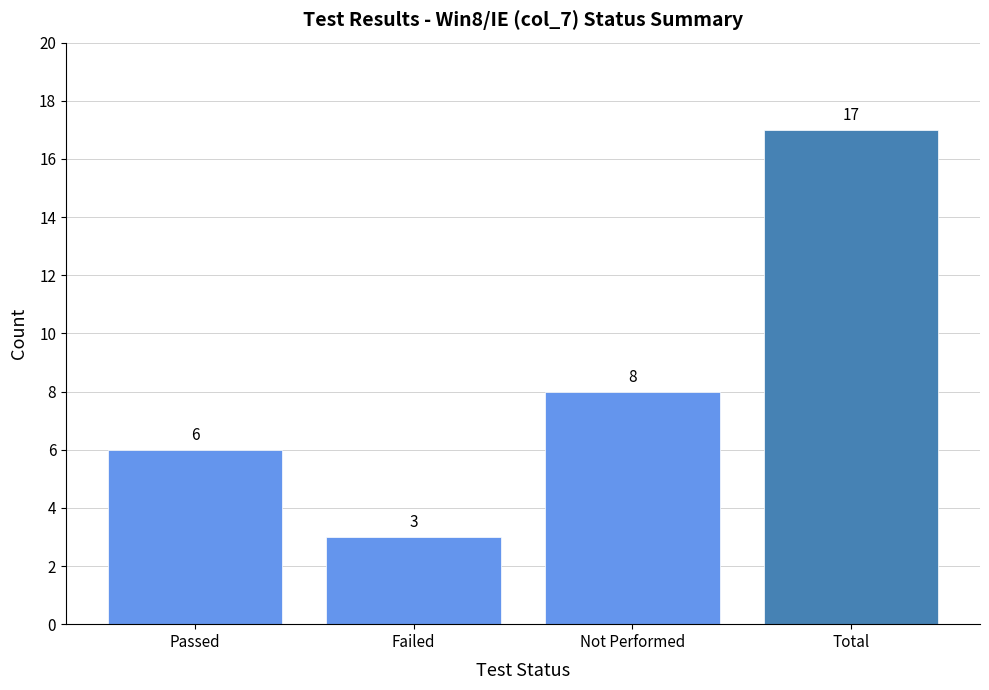

Rank the categories by value from lowest to highest.

Failed, Passed, Not Performed, Total